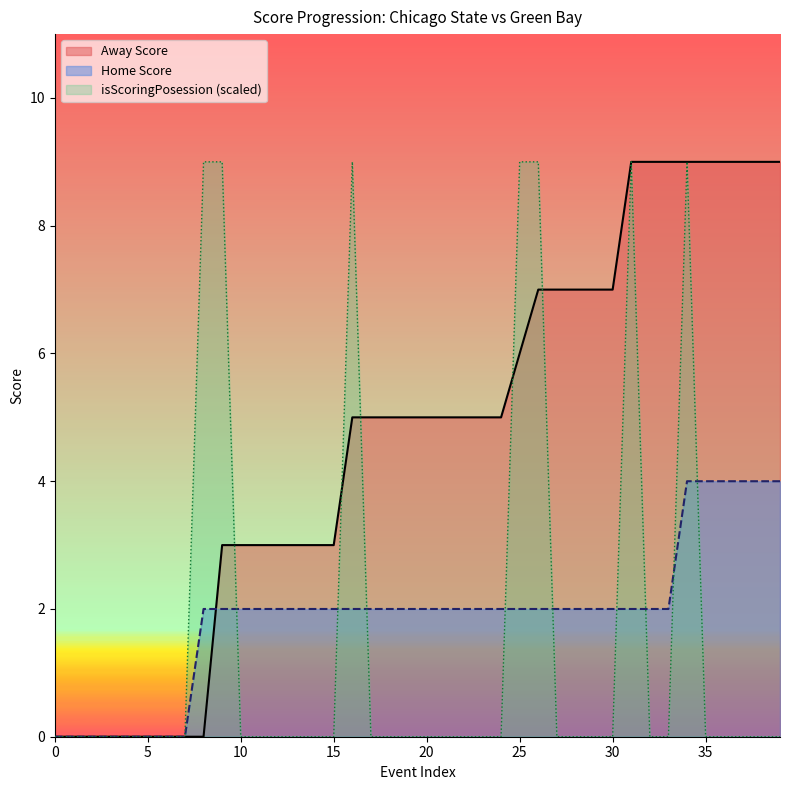

Between 25 and 27, which series saw the biggest shift?

isScoringPosession